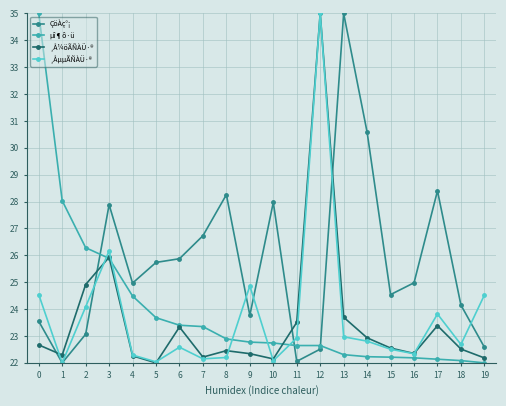

Is it true that ¸ÅµµÃÑÀÜ·® equals 22.0 at 1?

True